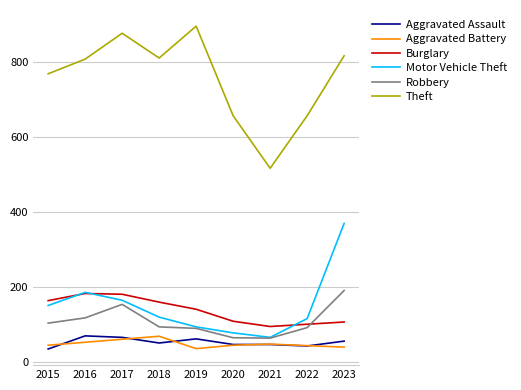

Which series has the largest range (max minus min)?

Theft